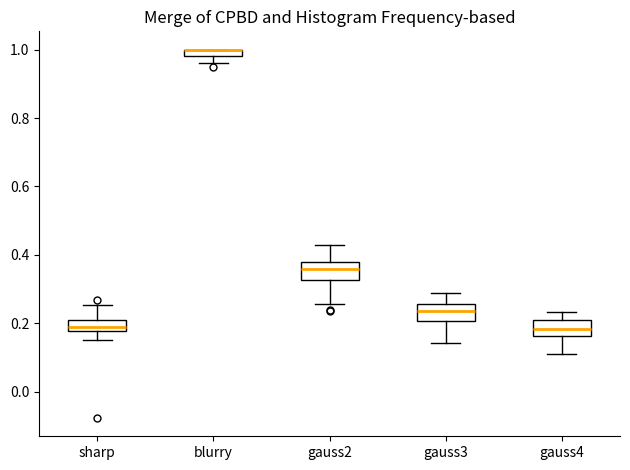

Where is the upper edge of the box for gauss4 on the y-axis? The values are not printed on the chart, so give them approximately, as read against the axis.

0.20